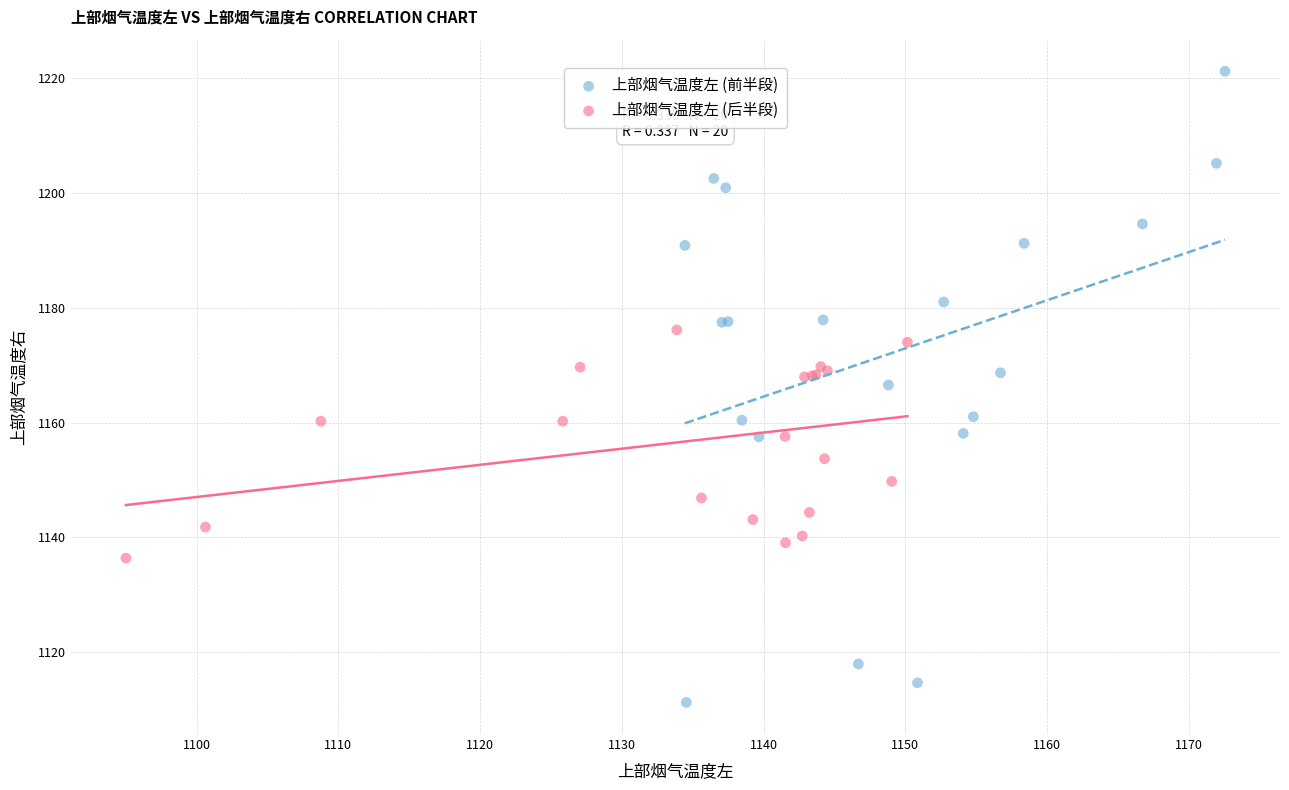

Which series has the largest Y range (max minus min)?

上部烟气温度左 (前半段)